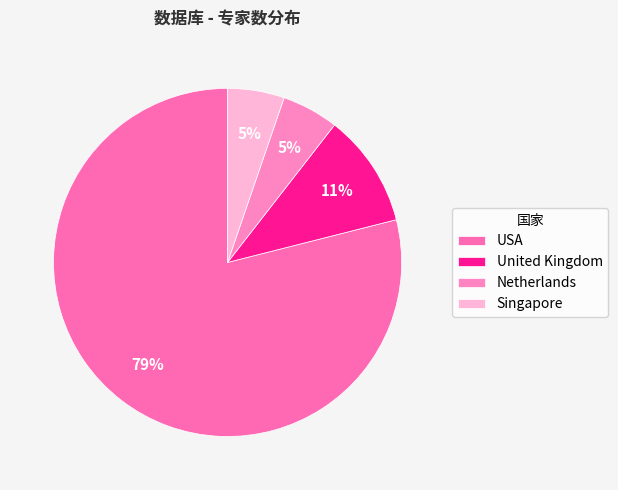

To the nearest percent, what is the combined percentage of USA and Singapore?

84%